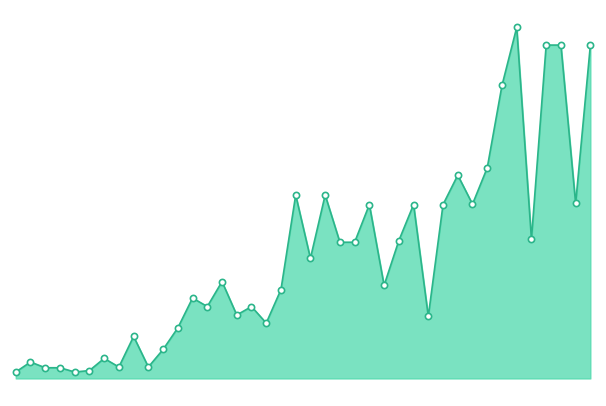

Is this an area chart (filled region under the line)?

Yes